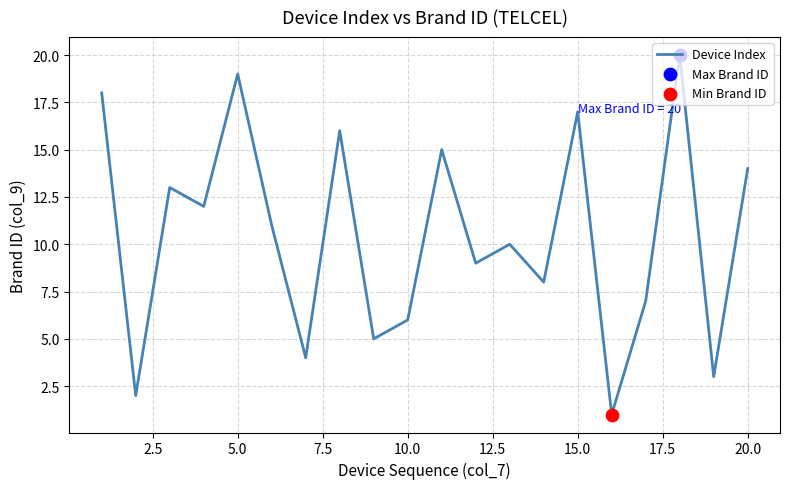

What is the difference between the maximum and minimum values?

19